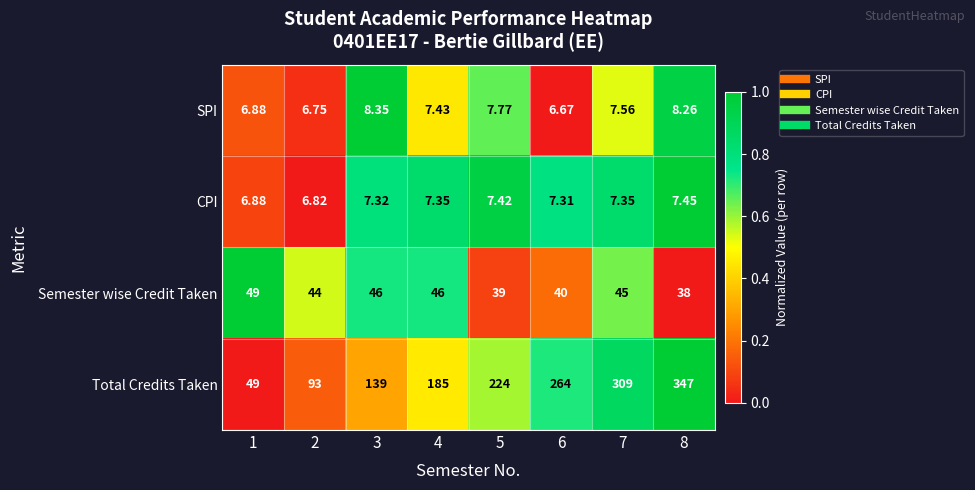

Between 4 and 7, which series saw the biggest shift?

Total Credits Taken